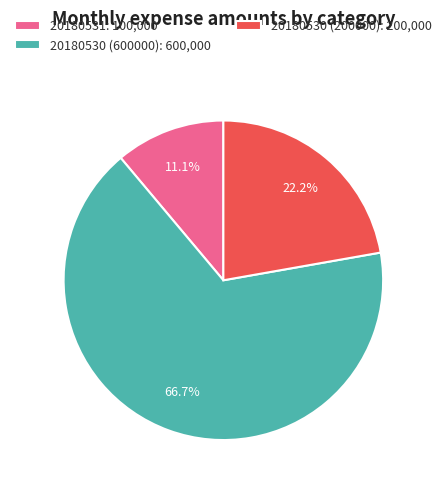

Count the number of slices in the pie.

3